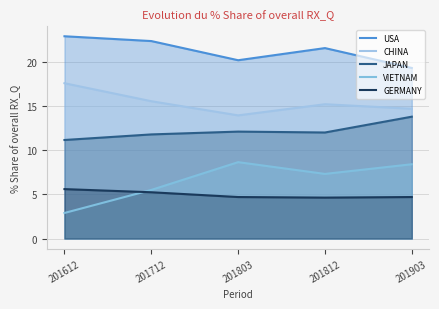

List the series in order of their peak value, lowest first.

GERMANY, VIETNAM, JAPAN, CHINA, USA